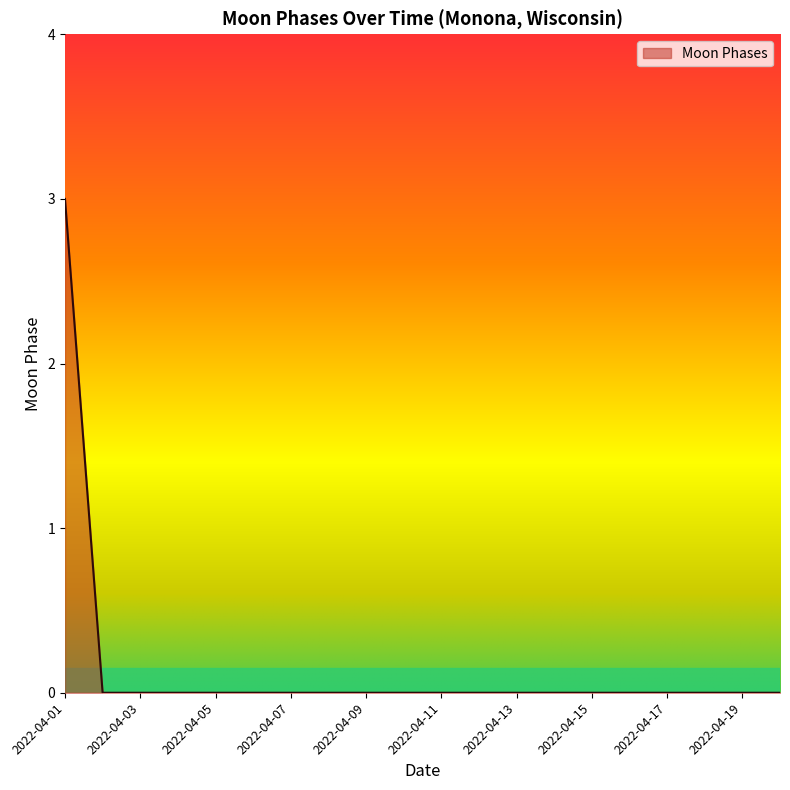

What is the maximum value shown in the chart?

3